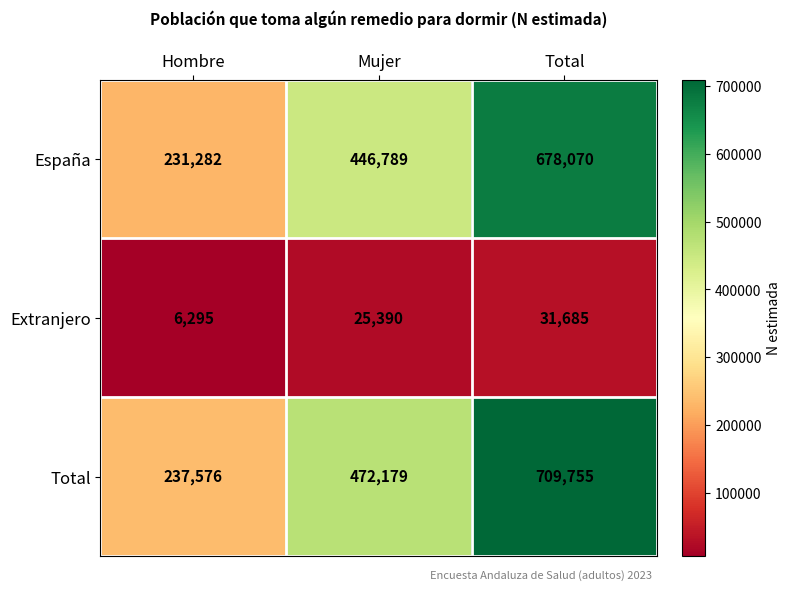

True or false: Total has a value of 817266 at Mujer.

False